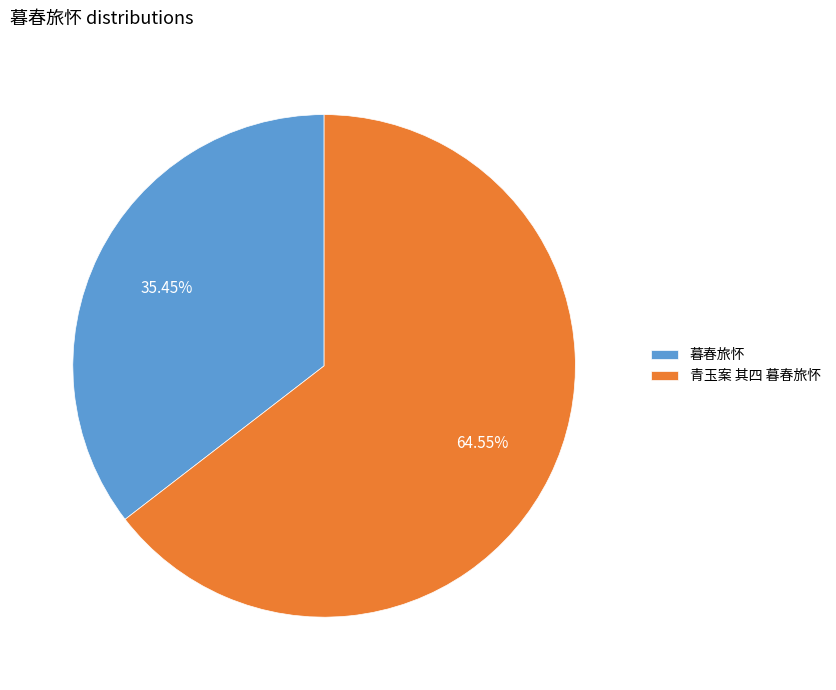

Is there any slice that represents more than half of the pie?

Yes